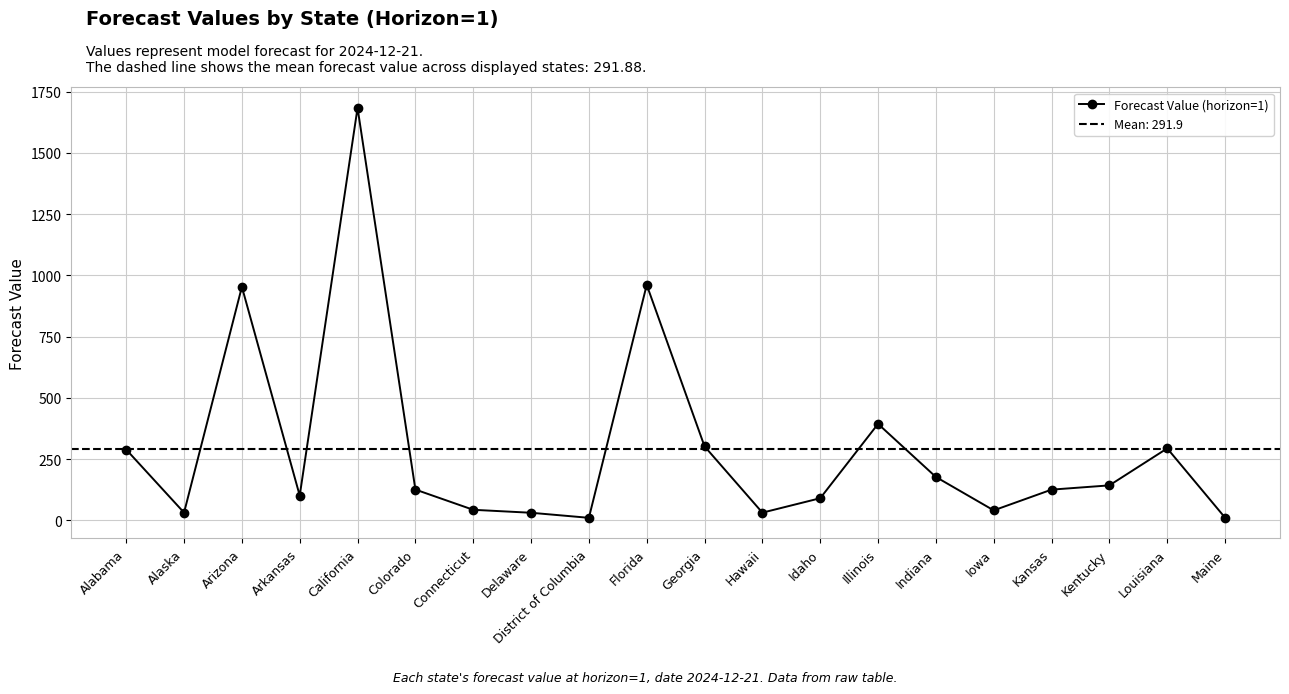

How many data points are above 125?

11